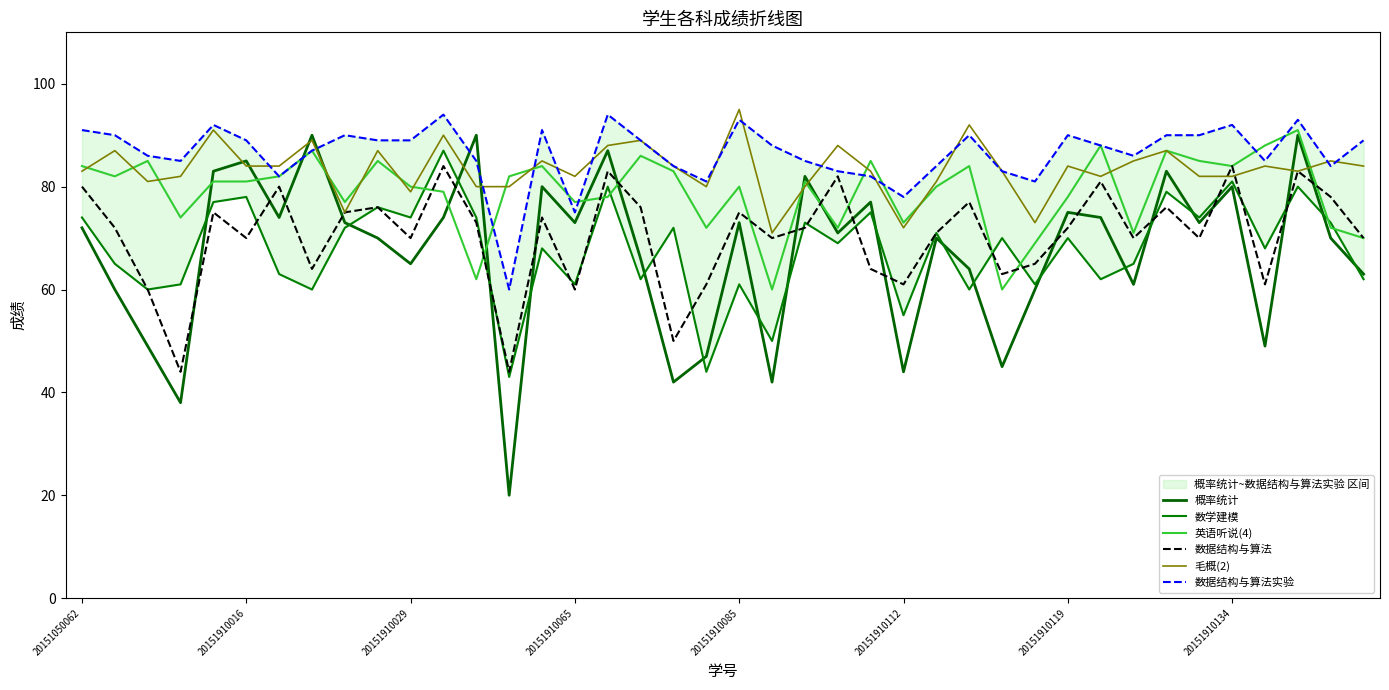

What is the sum of all 数学建模 values?

2710